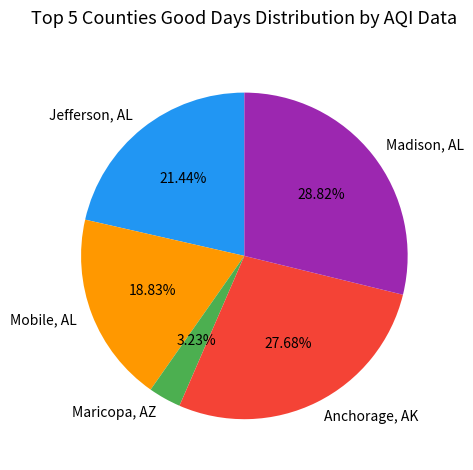

Rank the categories by value from highest to lowest.

Madison, AL, Anchorage, AK, Jefferson, AL, Mobile, AL, Maricopa, AZ